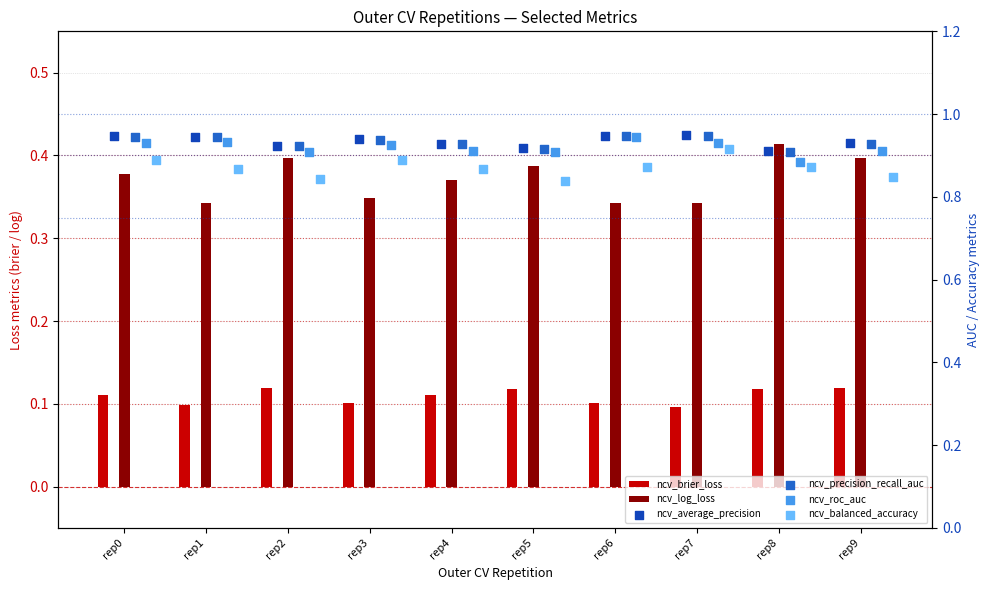

Which series contains the lowest Y value?

ncv_brier_loss